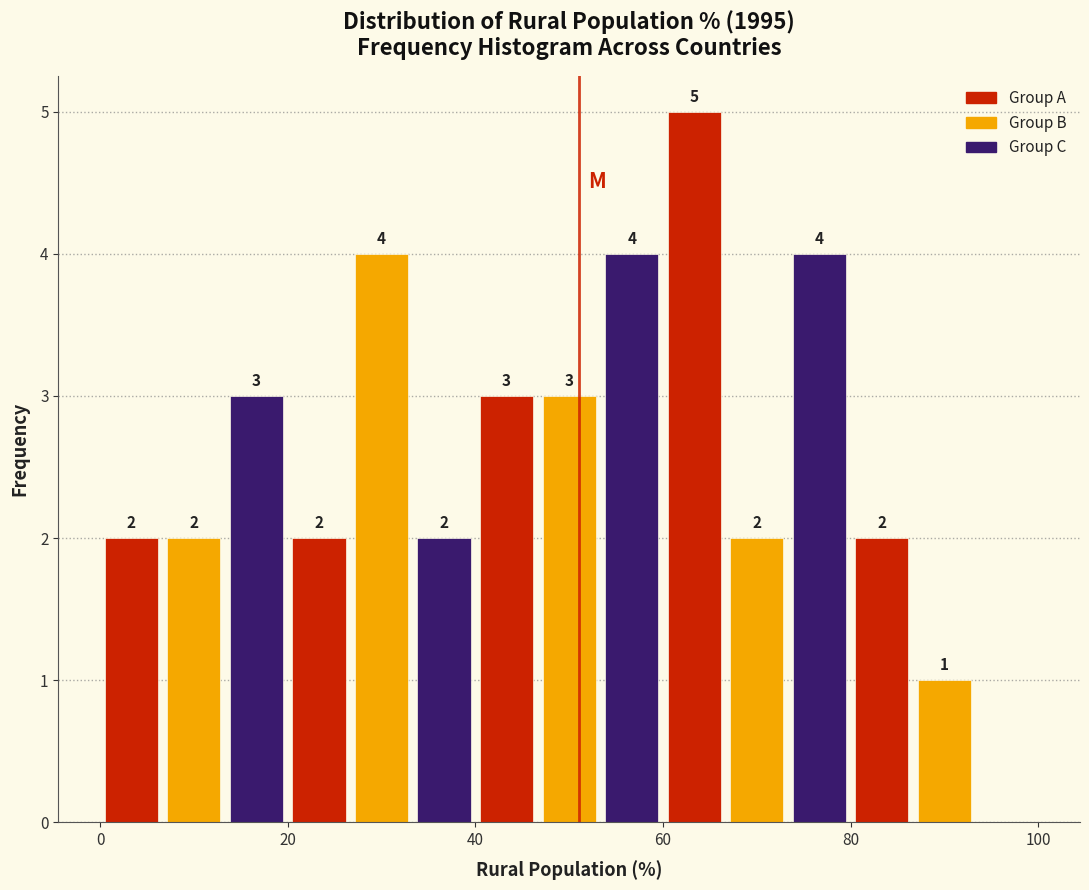

Read against the x-axis, roughly where is the centre of the tallest bar?

64